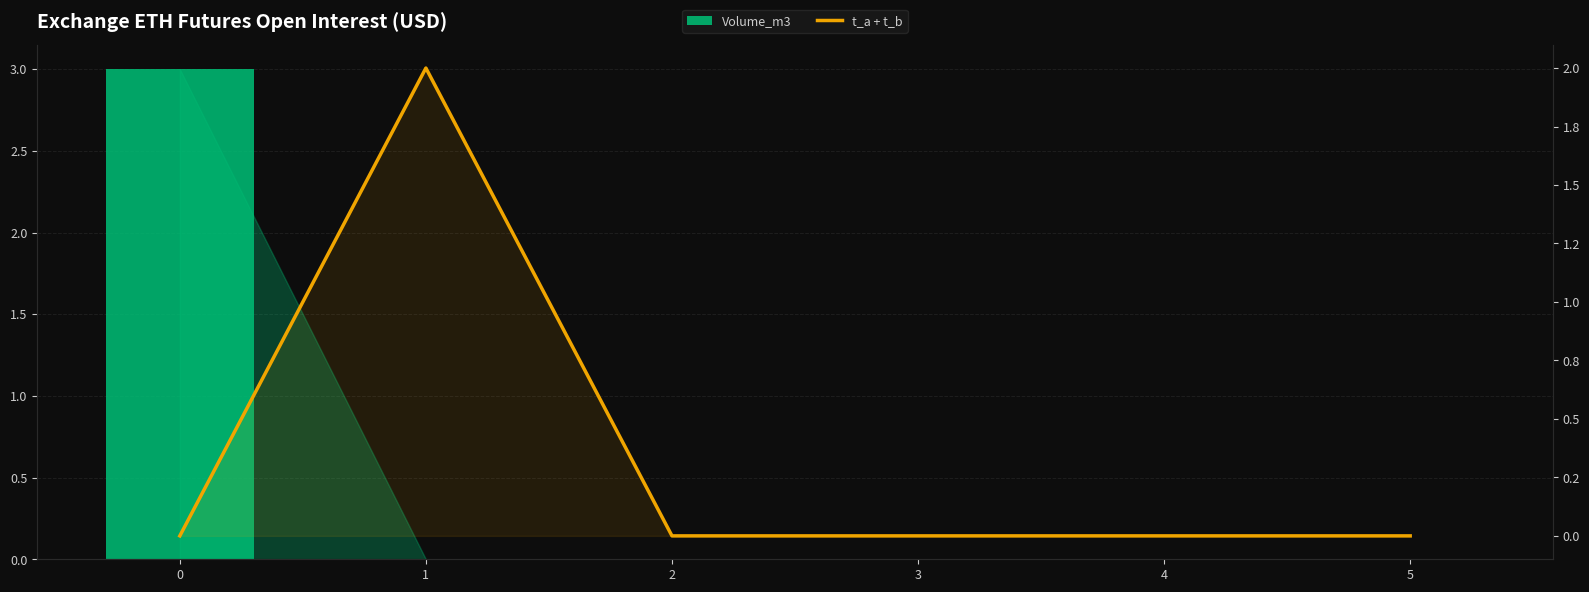

Are the bars horizontal?

No